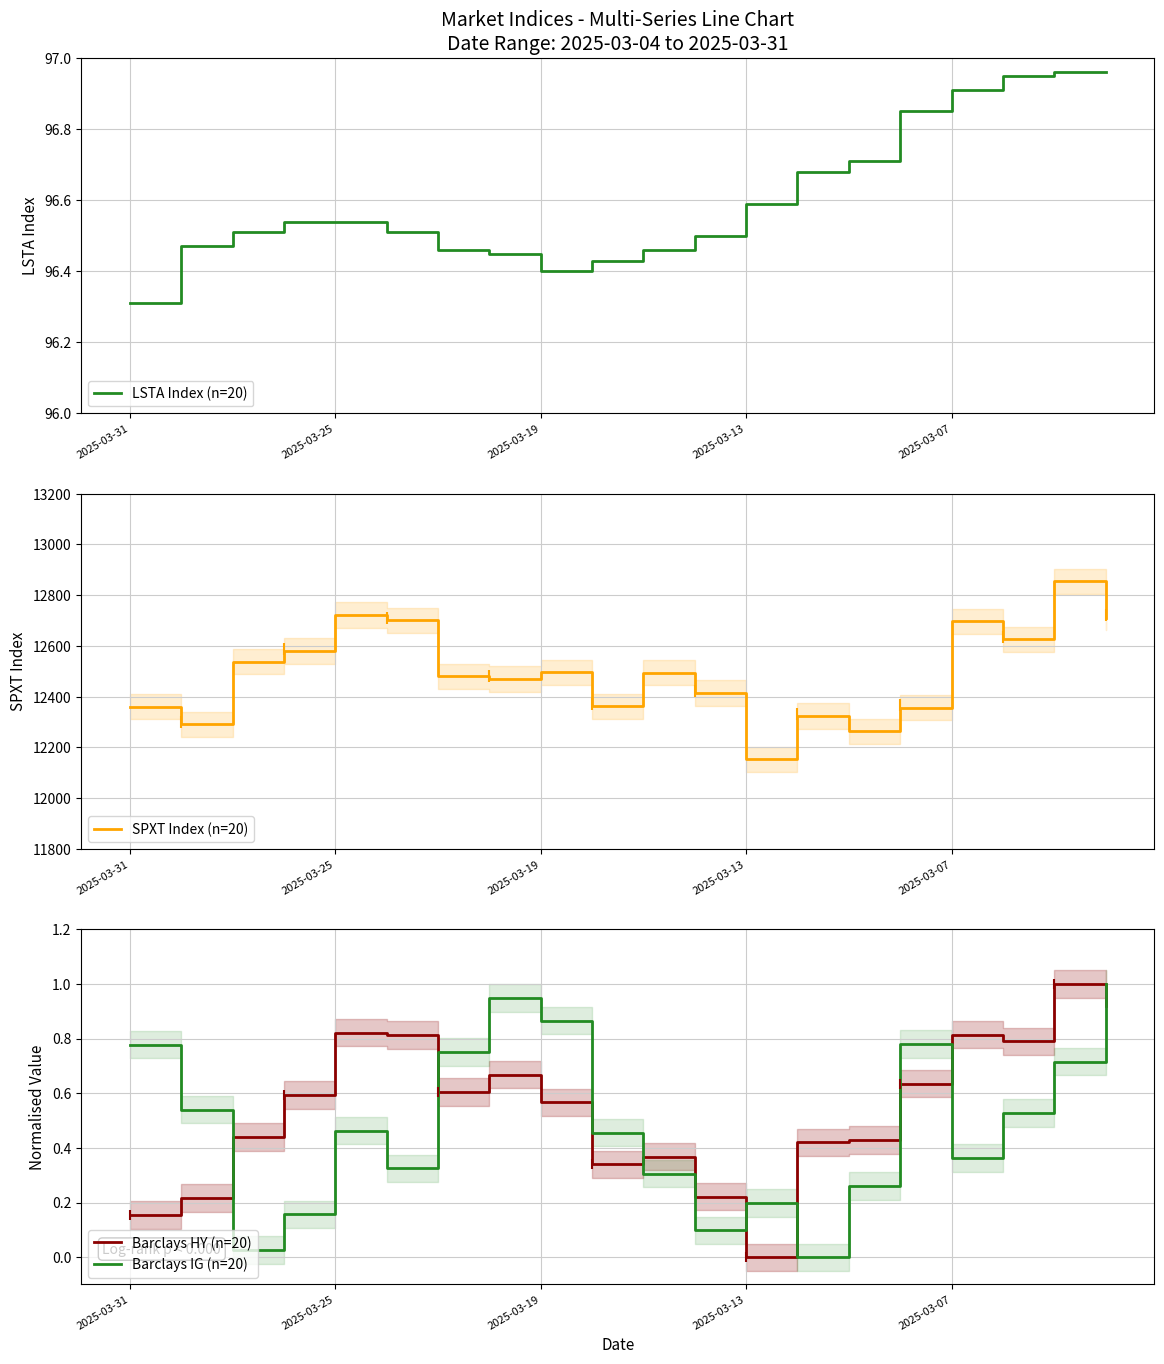

Which series has the largest range (max minus min)?

SPXT Index (n=20)